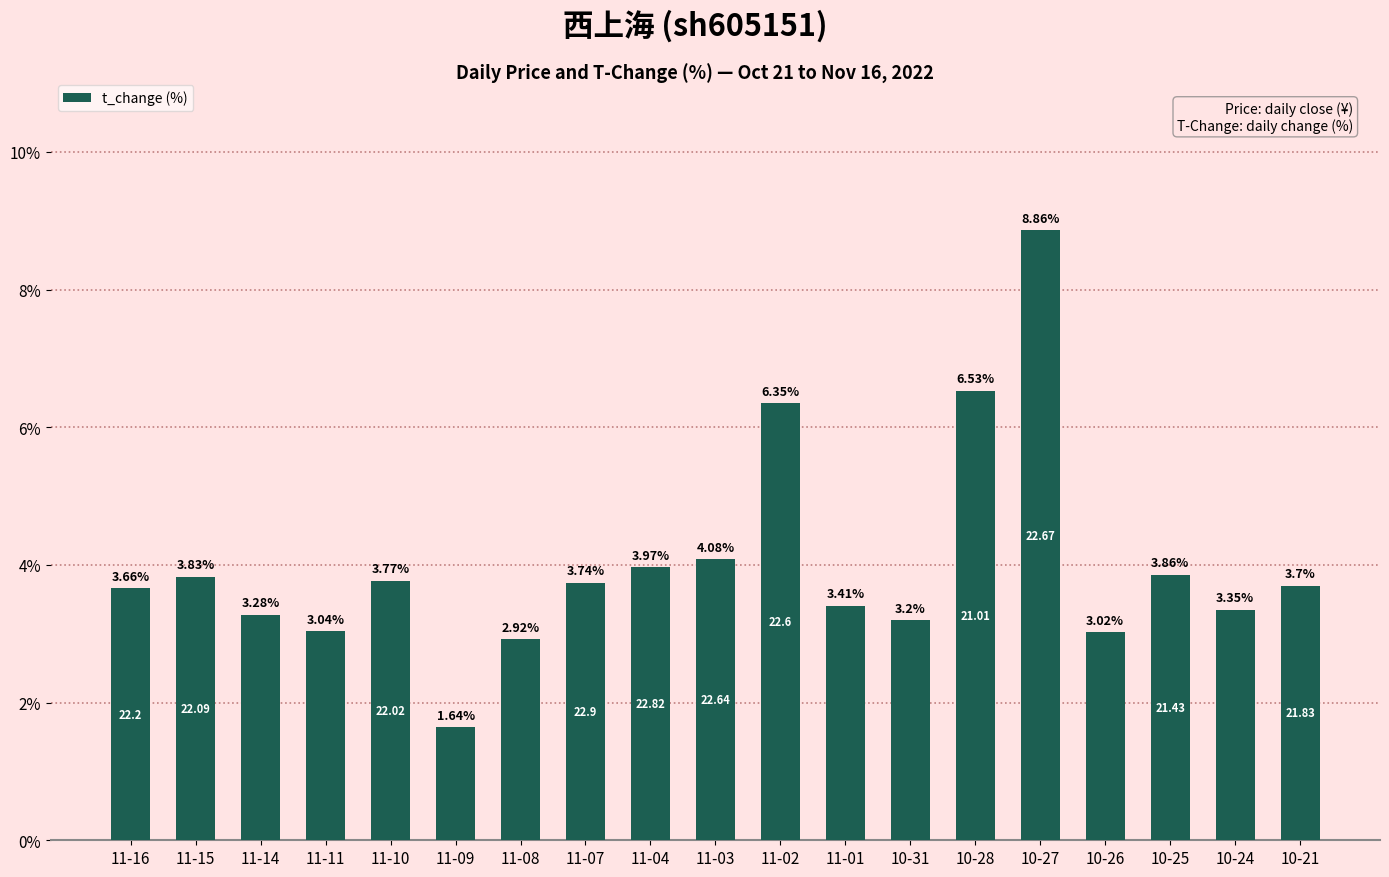

Does the chart contain any negative values?

No